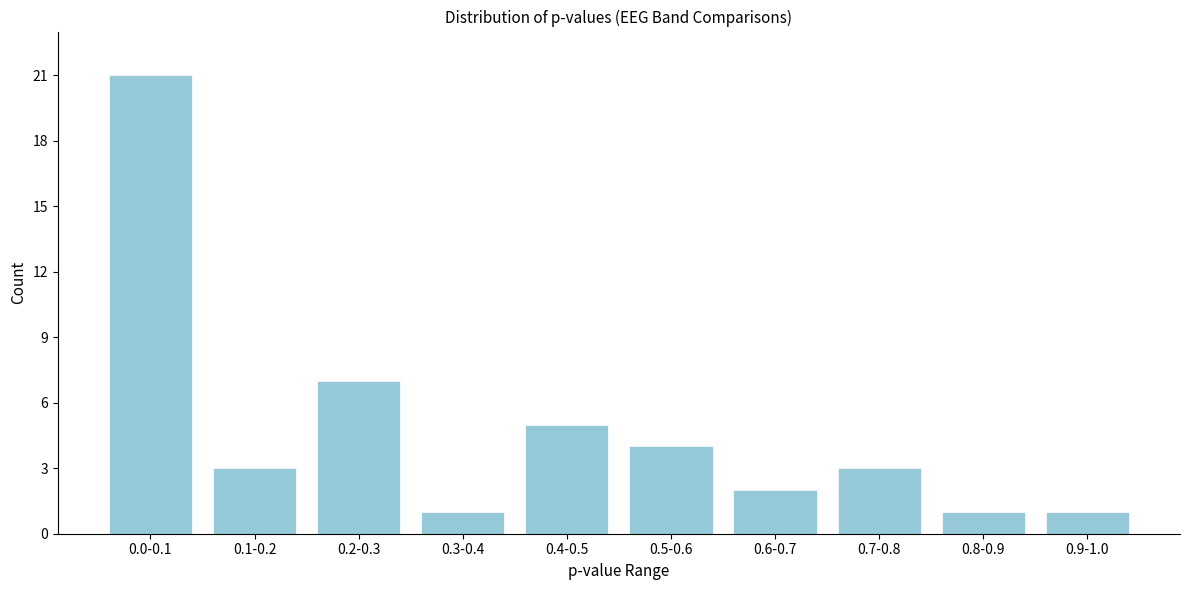

Reading left to right, transcribe all the data shown in this chart.

0.0-0.1=21	0.1-0.2=3	0.2-0.3=7	0.3-0.4=1	0.4-0.5=5	0.5-0.6=4	0.6-0.7=2	0.7-0.8=3	0.8-0.9=1	0.9-1.0=1